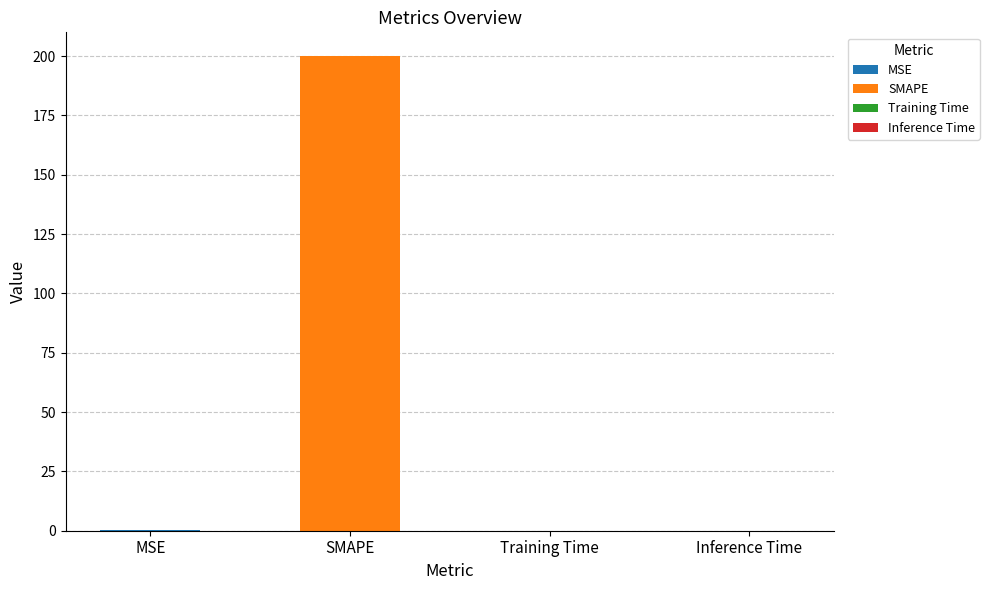

The chart shows a value of 0.0 at Inference Time. True or false?

False